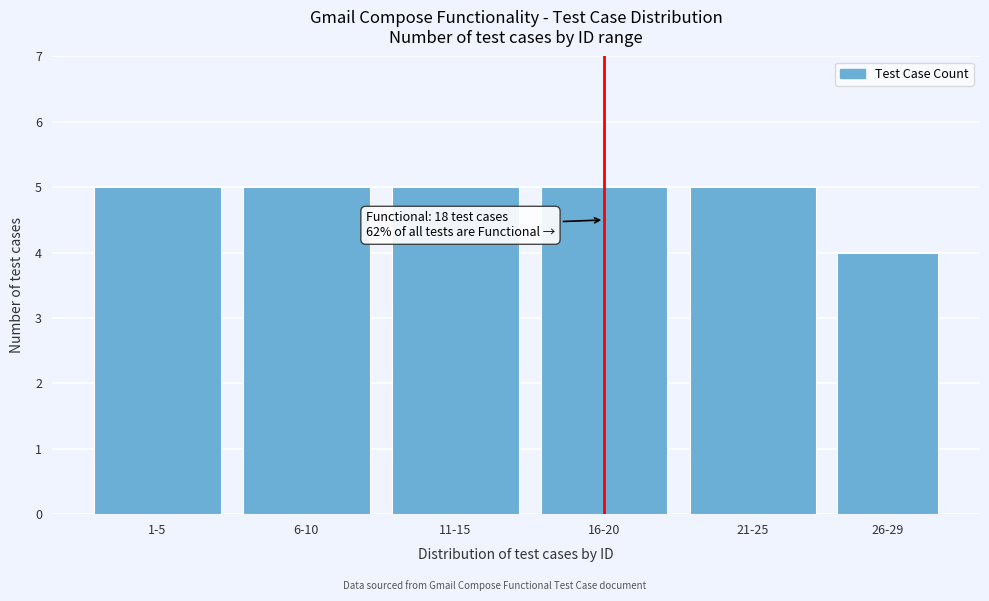

Reading right to left, transcribe all the data shown in this chart.

4	5	5	5	5	5